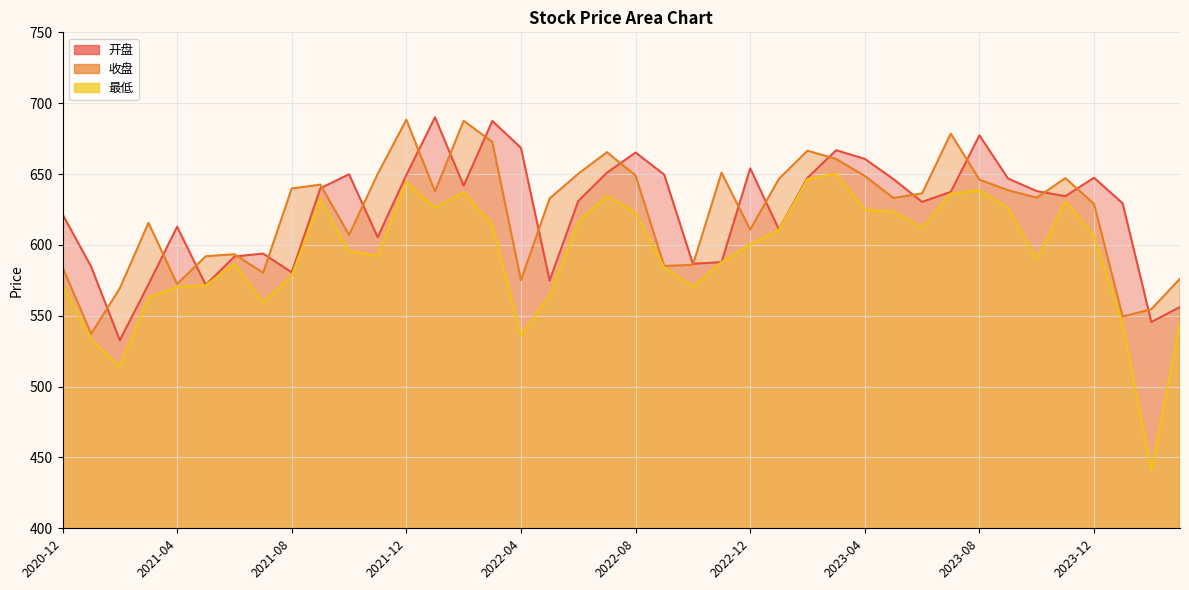

What is the approximate value of 开盘 at 2022-11?

587.8